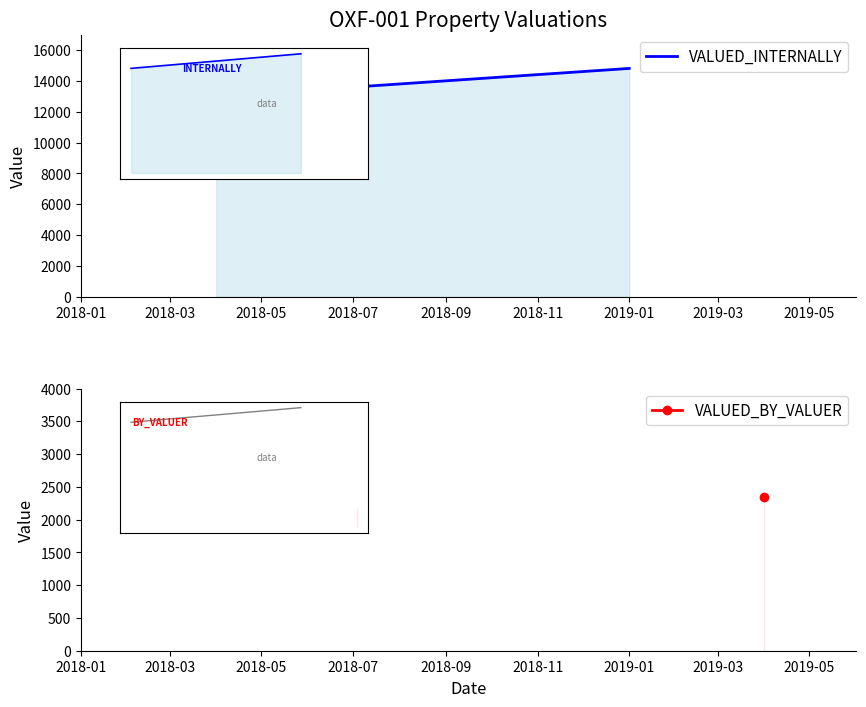

What is the value of the 1st point from the left?

13000.5